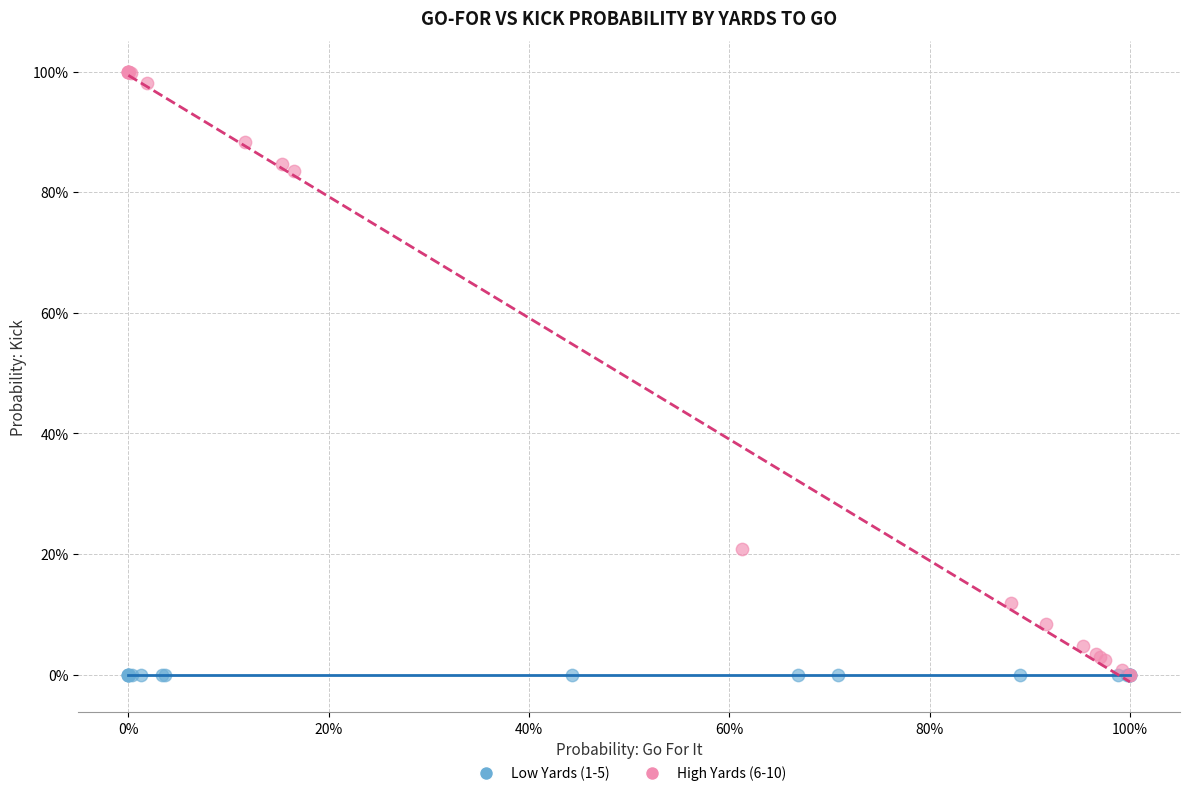

What are all the series names shown in the legend?

Low Yards (1-5), High Yards (6-10)